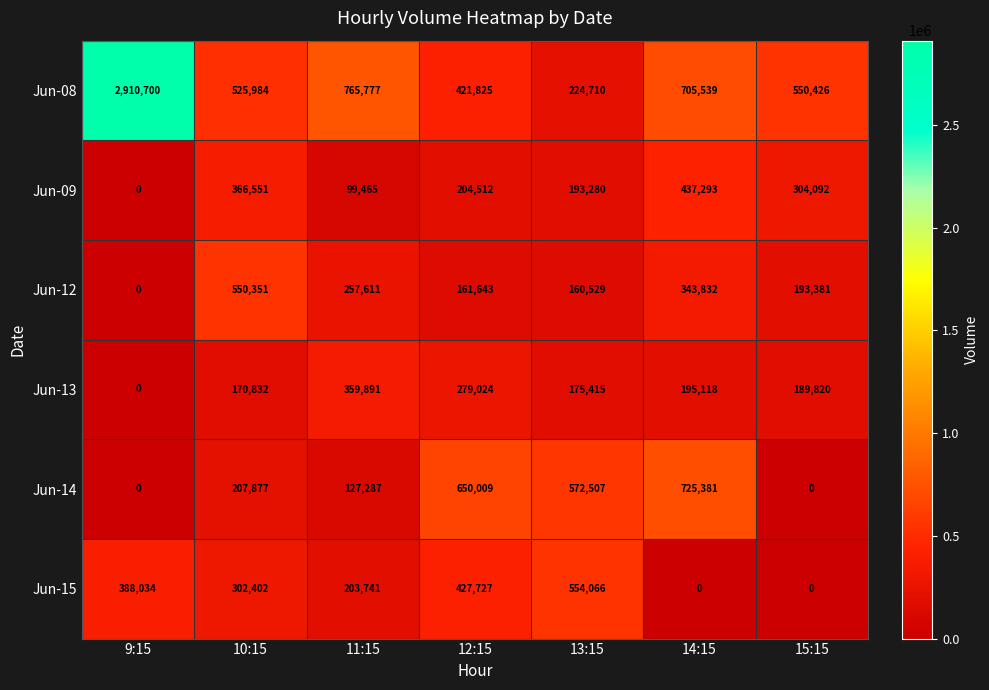

Which label corresponds to the largest value in the chart?

9:15